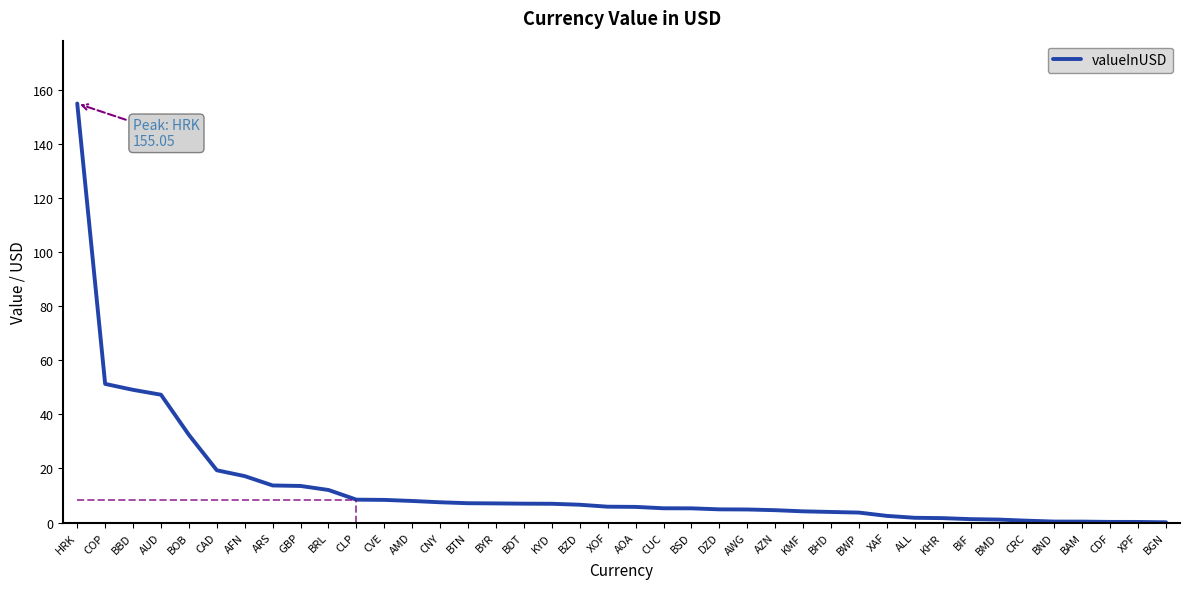

How many lines are shown in the chart?

1